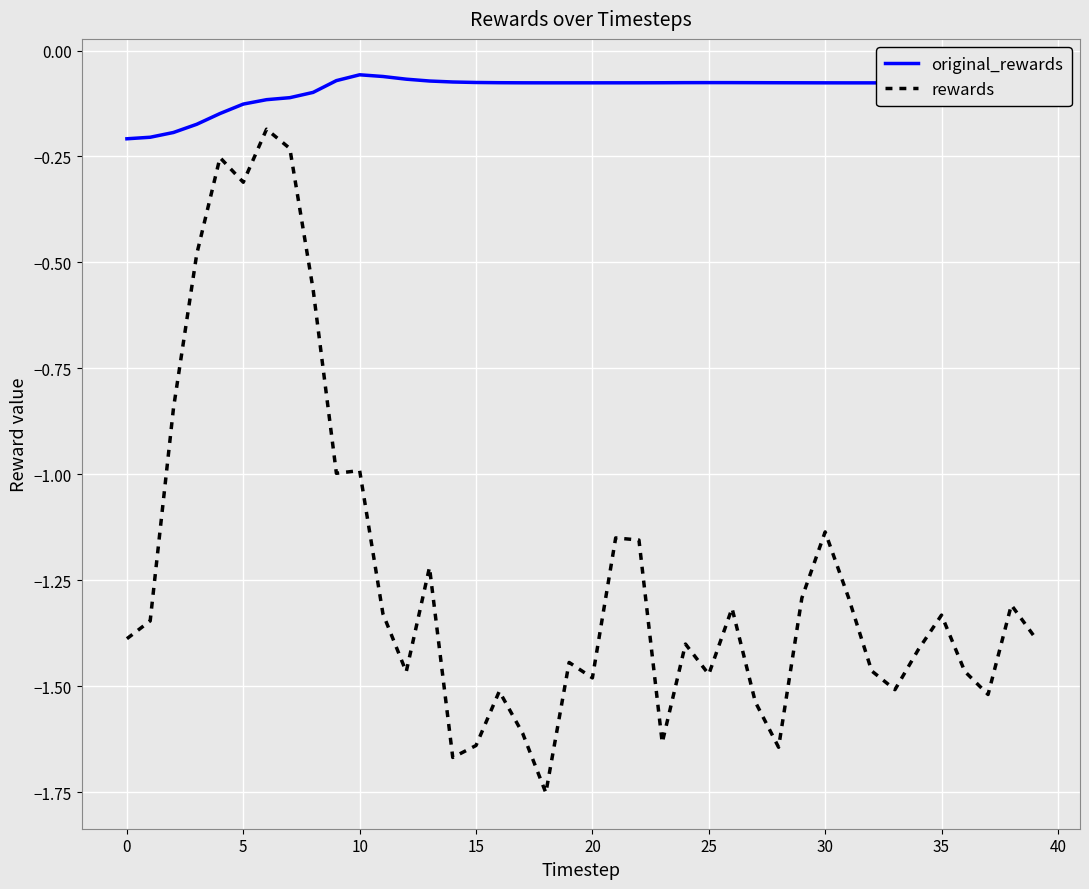

Rank the series by their maximum value, from highest to lowest.

original_rewards, rewards